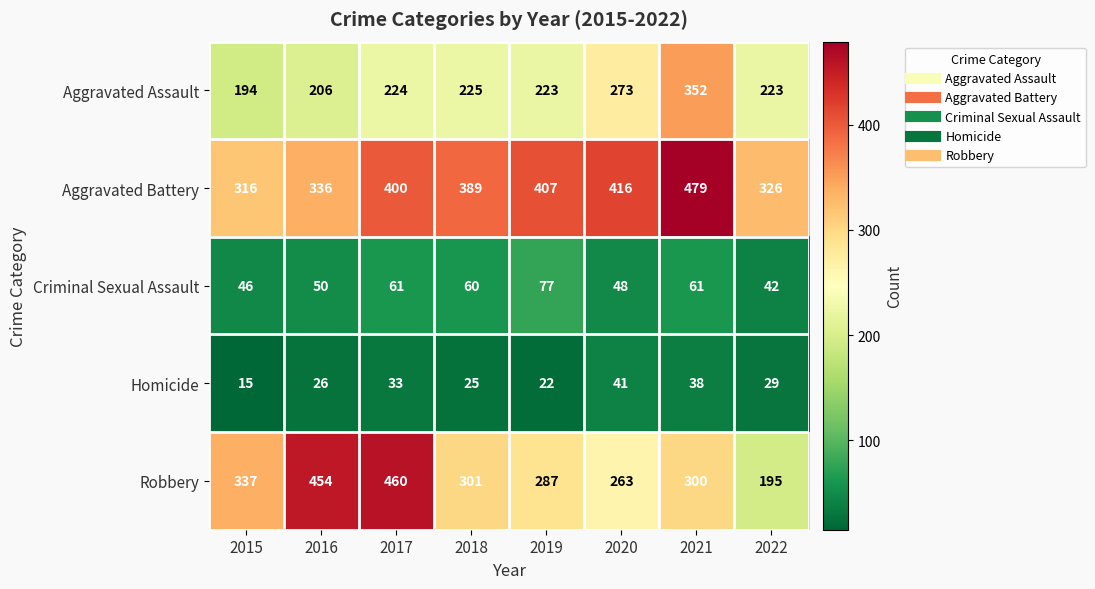

Which series has the largest range (max minus min)?

Robbery